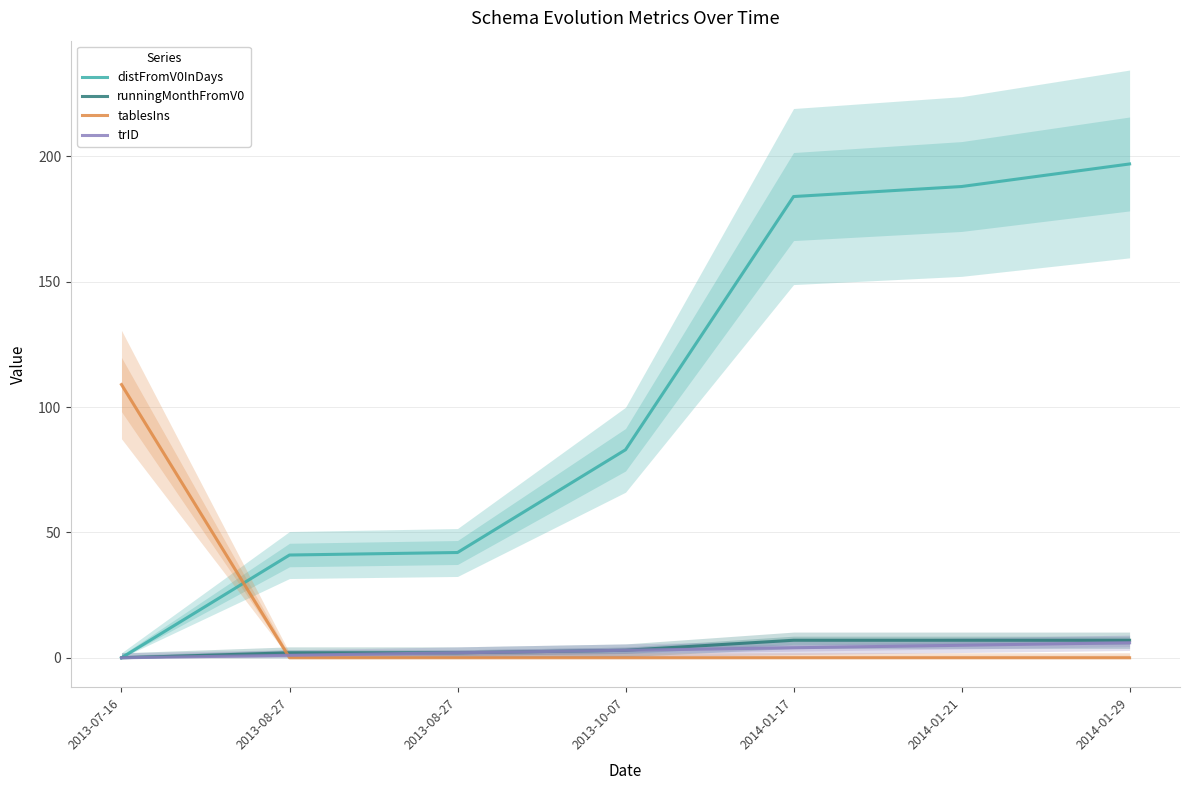

What are all the series names shown in the legend?

distFromV0InDays, runningMonthFromV0, tablesIns, trID